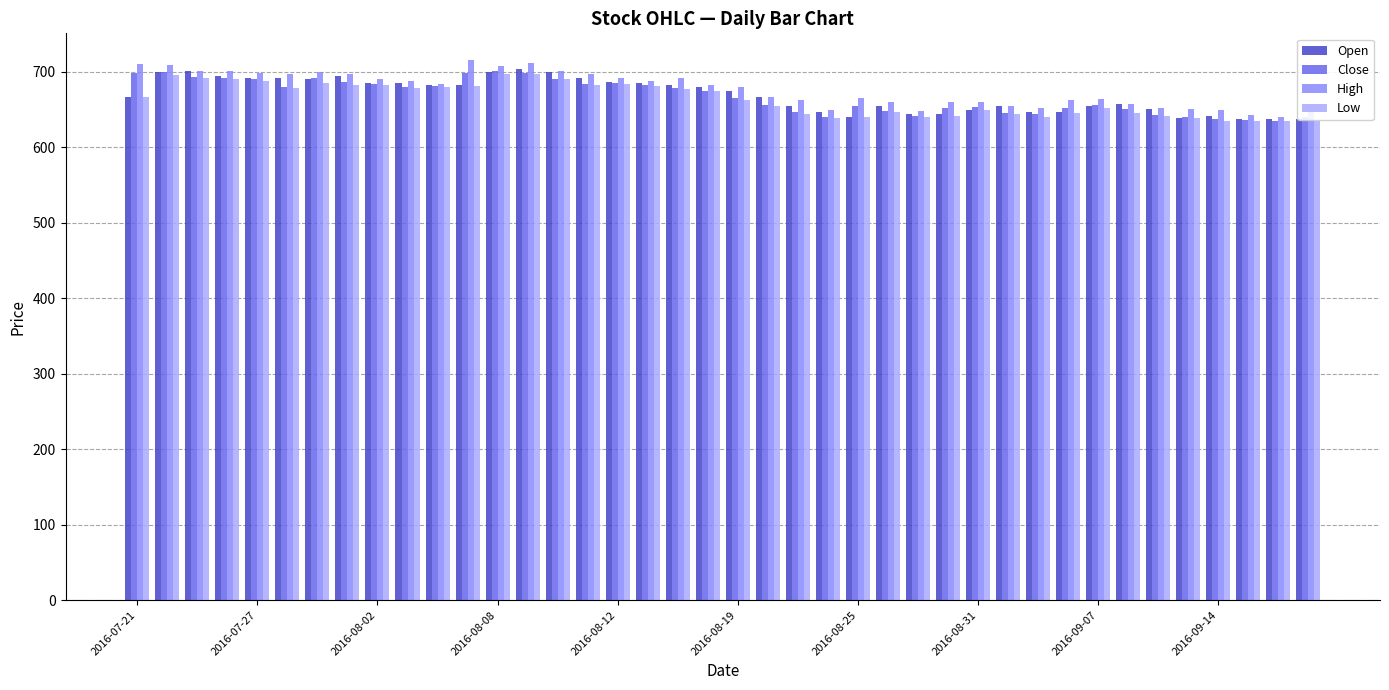

What is the sum of all Low values?

26539.2